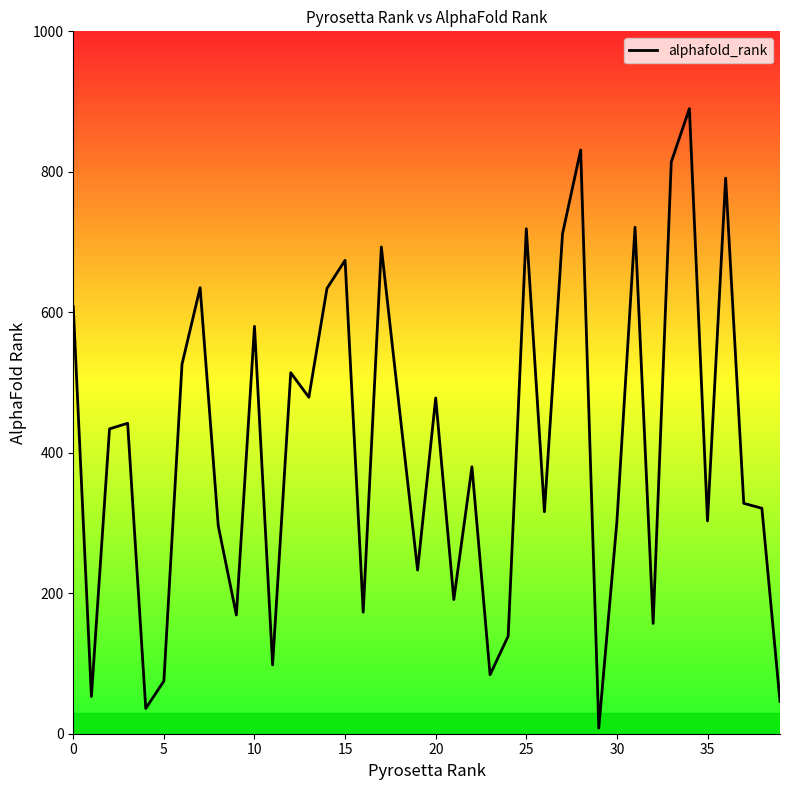

What is the greatest value displayed?

890